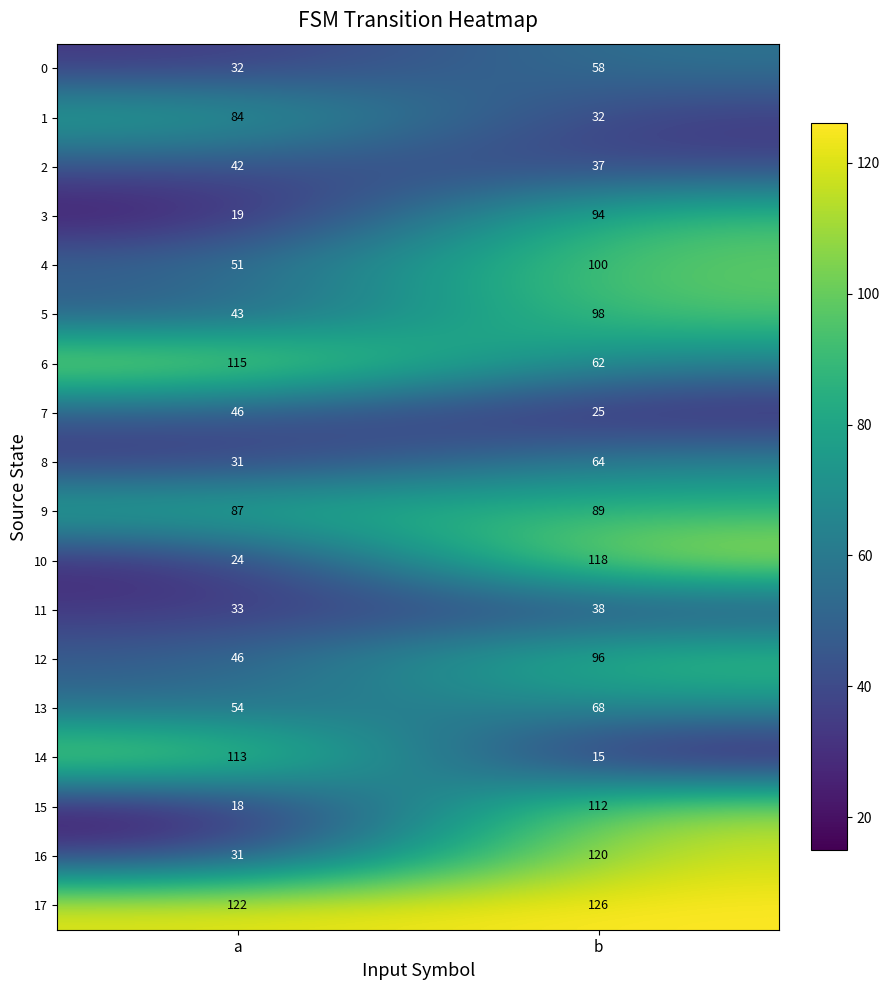

Where is 12 nearest to the value 71?

a